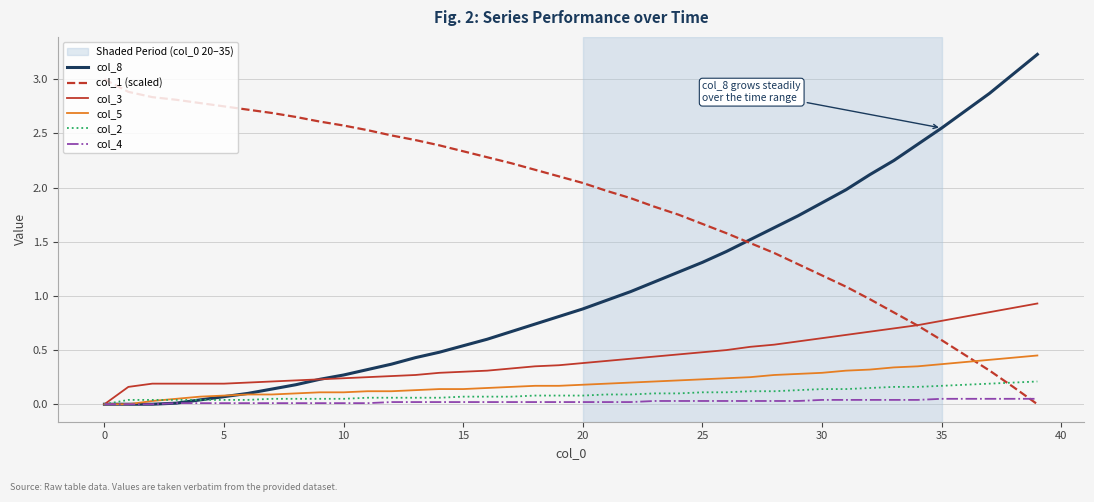

What is the greatest value displayed?

3.2